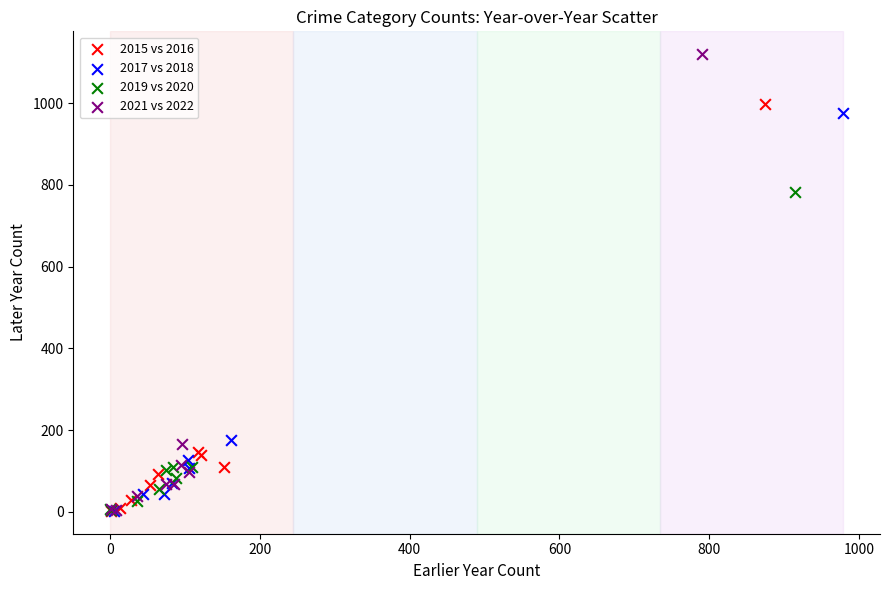

Which series contains the highest Y value?

2021 vs 2022